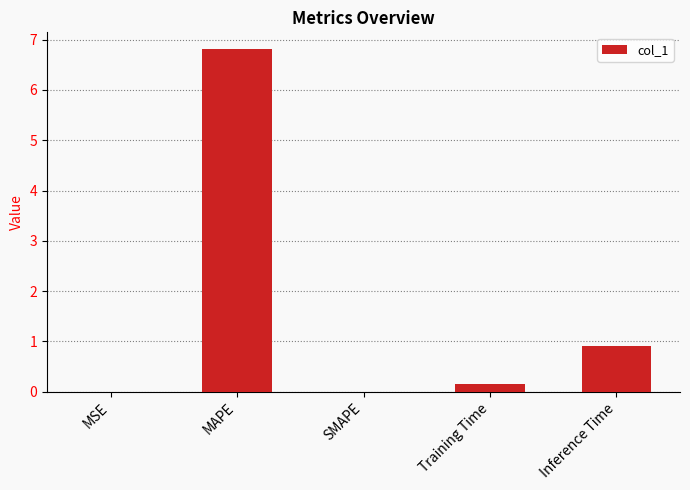

Is it true that the value at Training Time is 0.2?

True